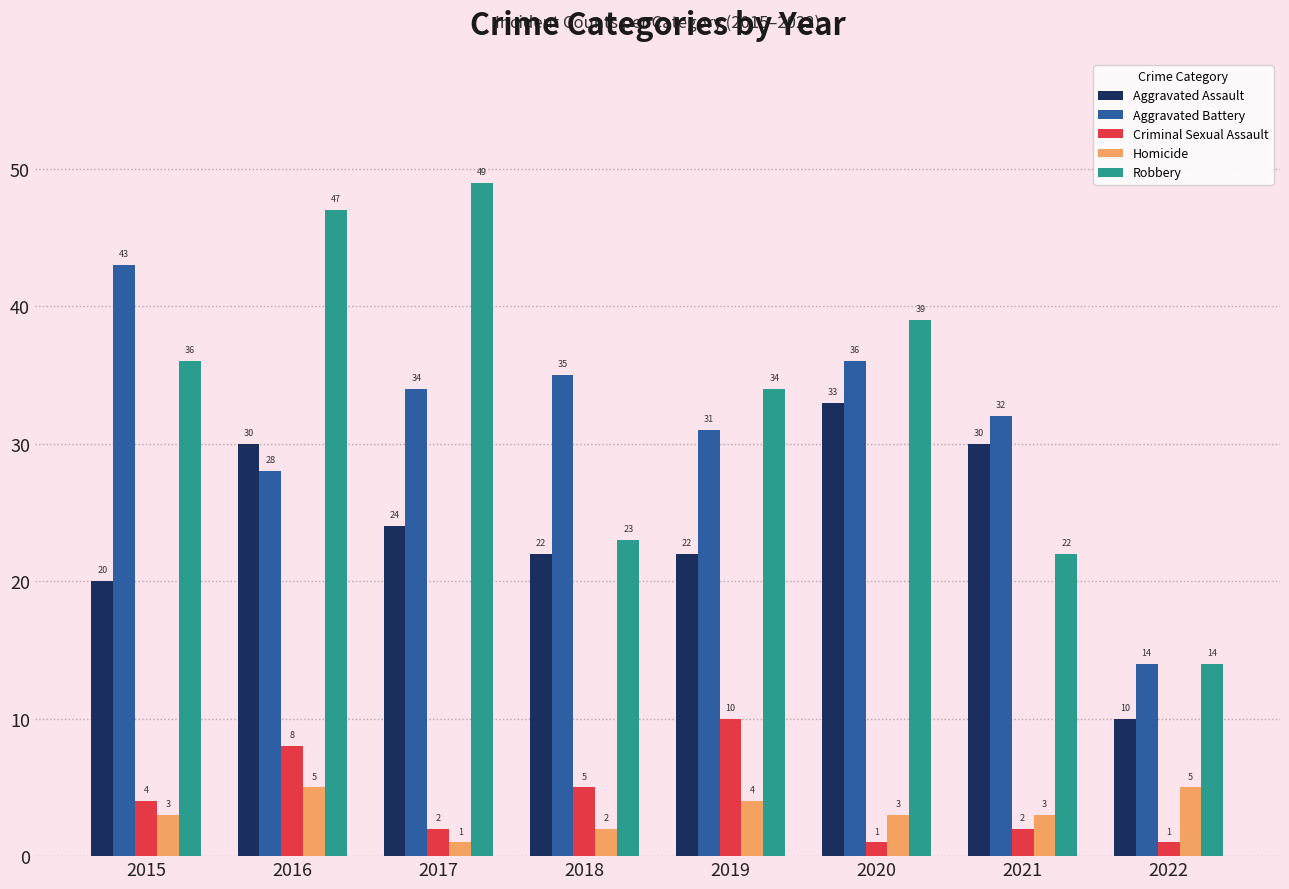

How many bars are there in each group?

5